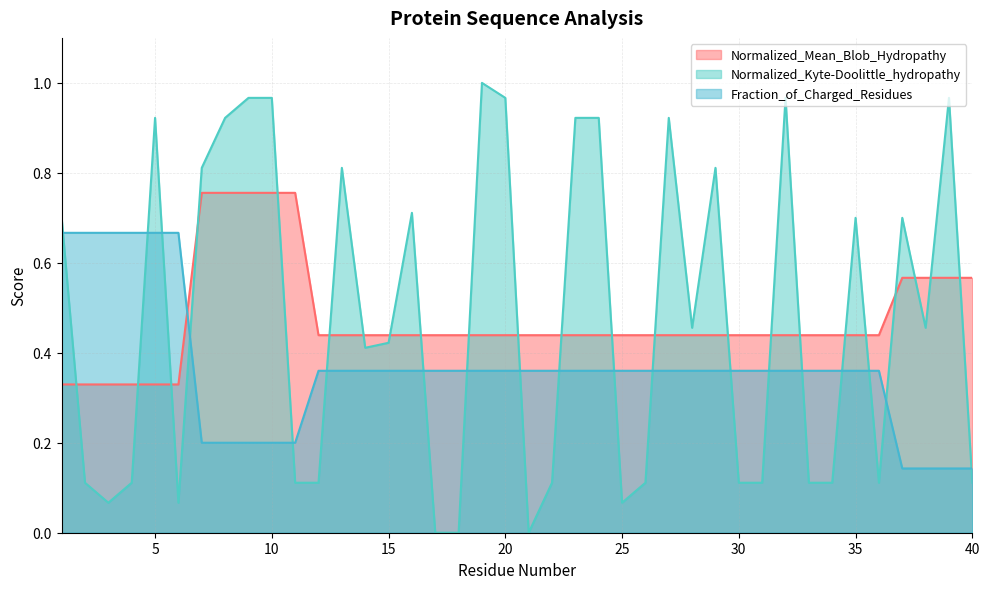

Which series has the largest range (max minus min)?

Normalized_Kyte-Doolittle_hydropathy